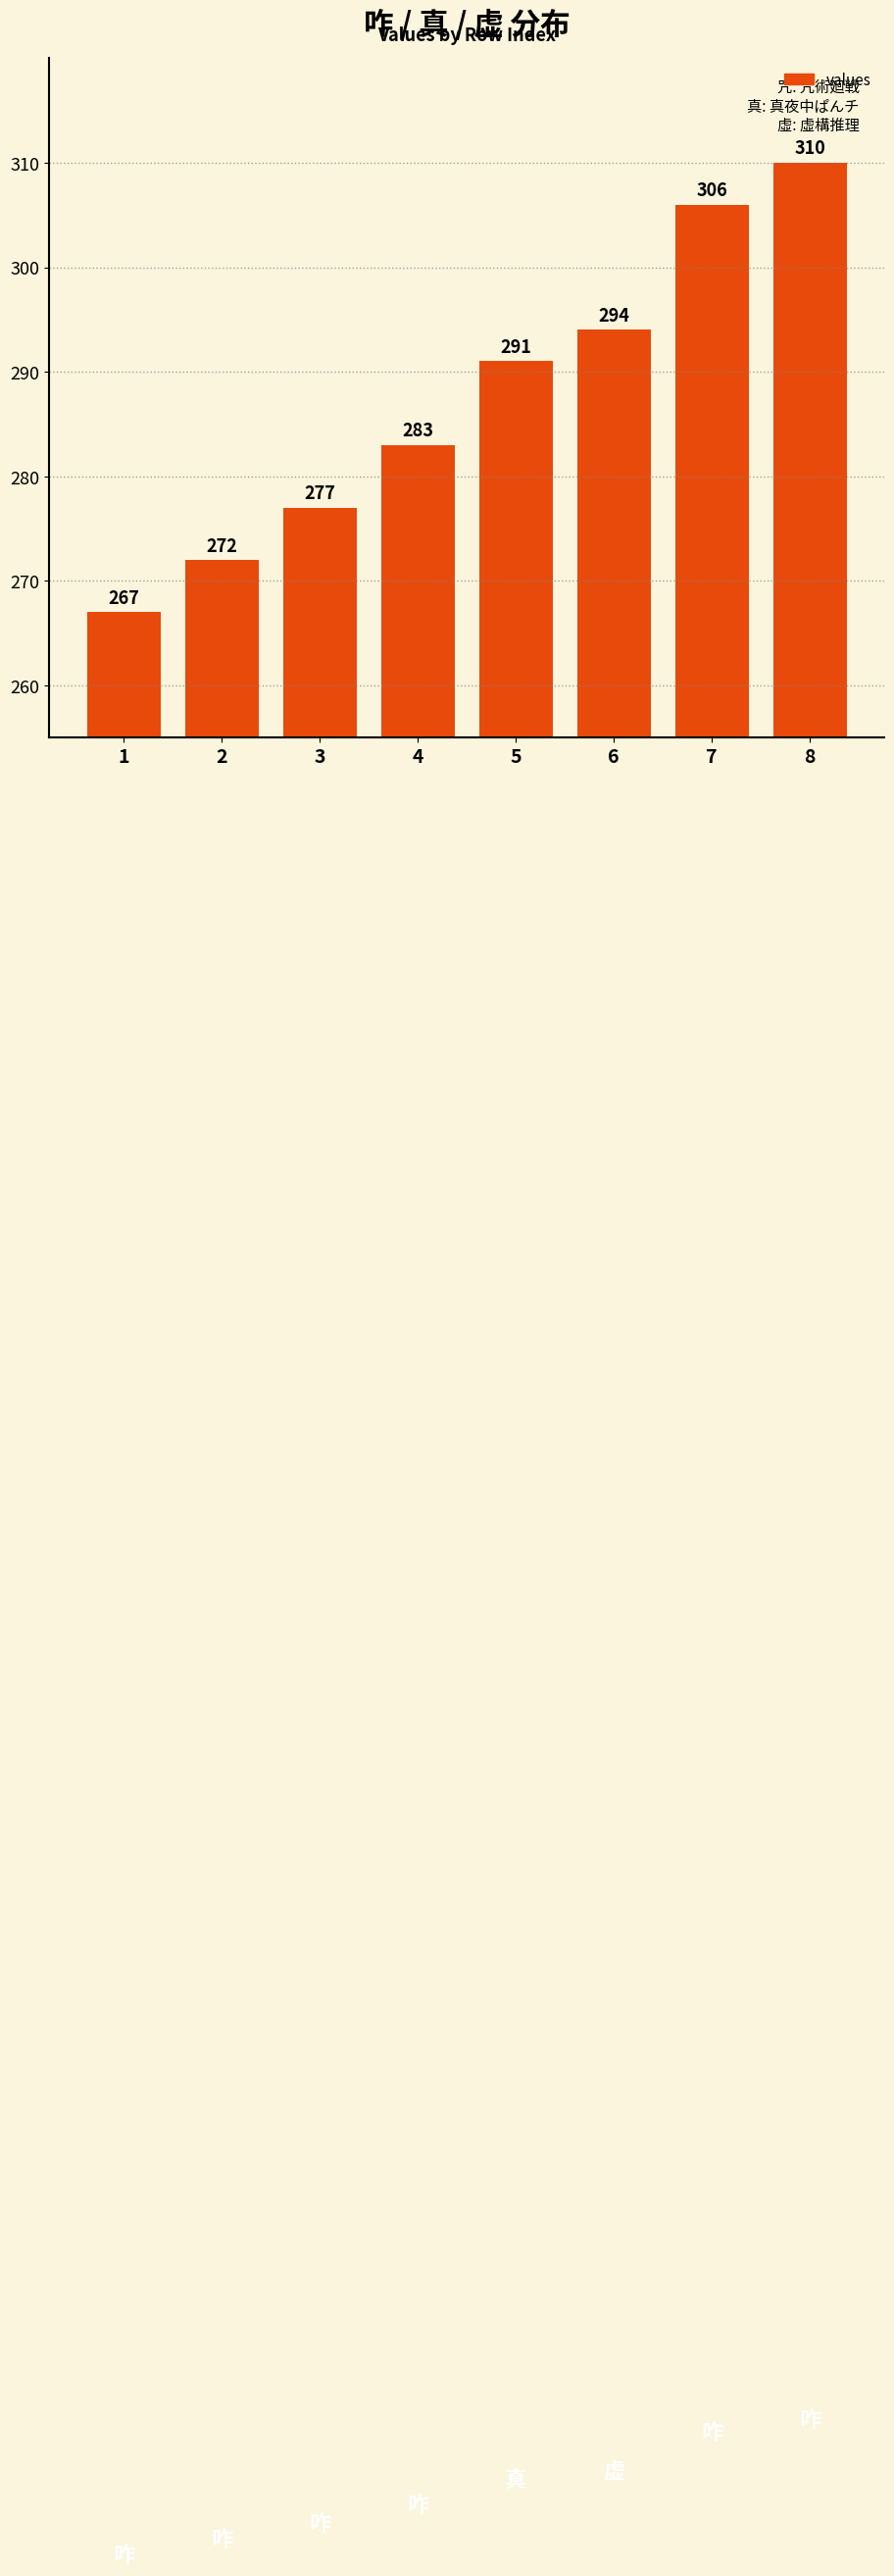

What is the ratio of the value at 4 to the value at 1?

1.1